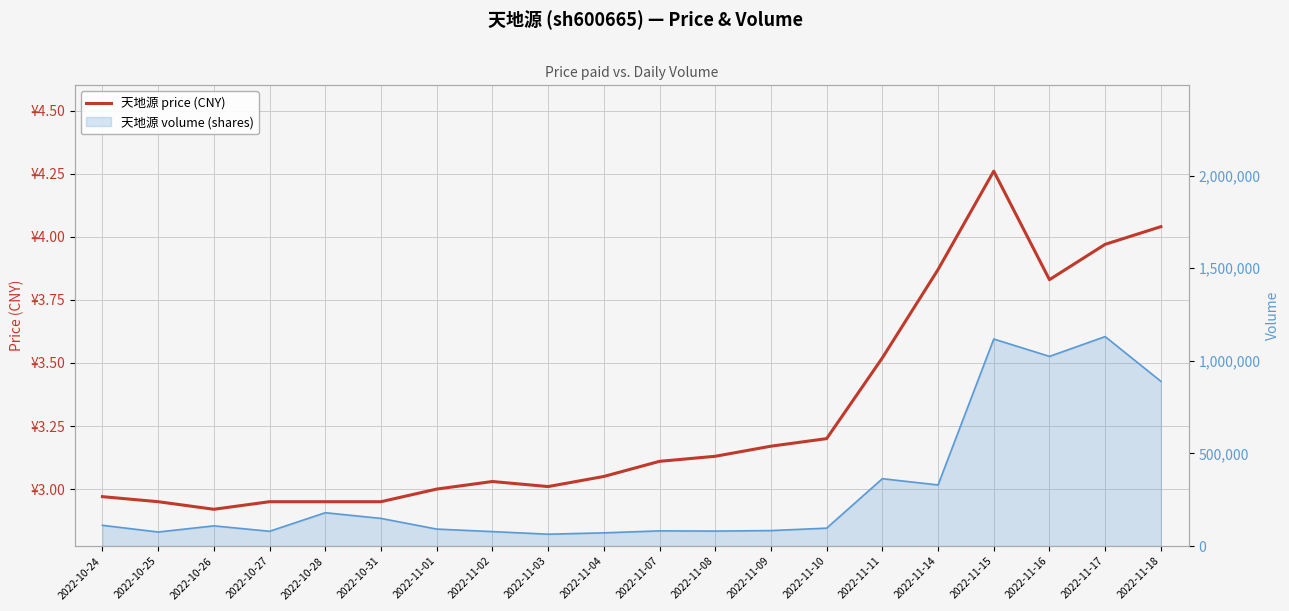

How many lines are shown in the chart?

1